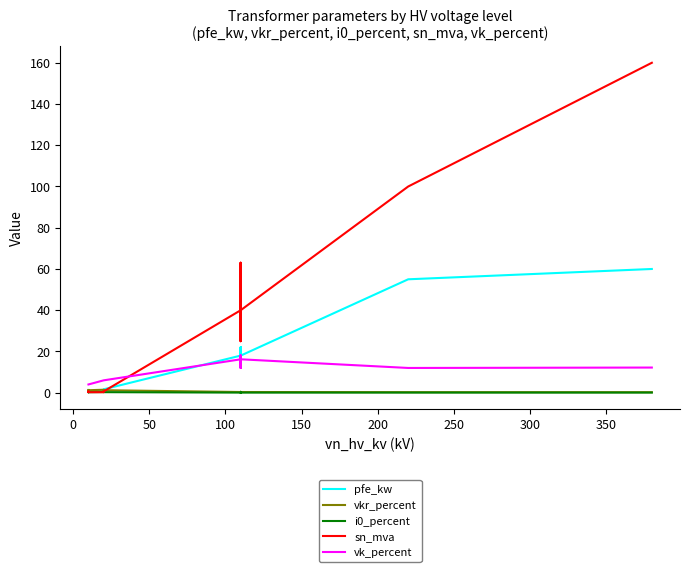

Rank the series by their maximum value, from lowest to highest.

i0_percent, vkr_percent, vk_percent, pfe_kw, sn_mva